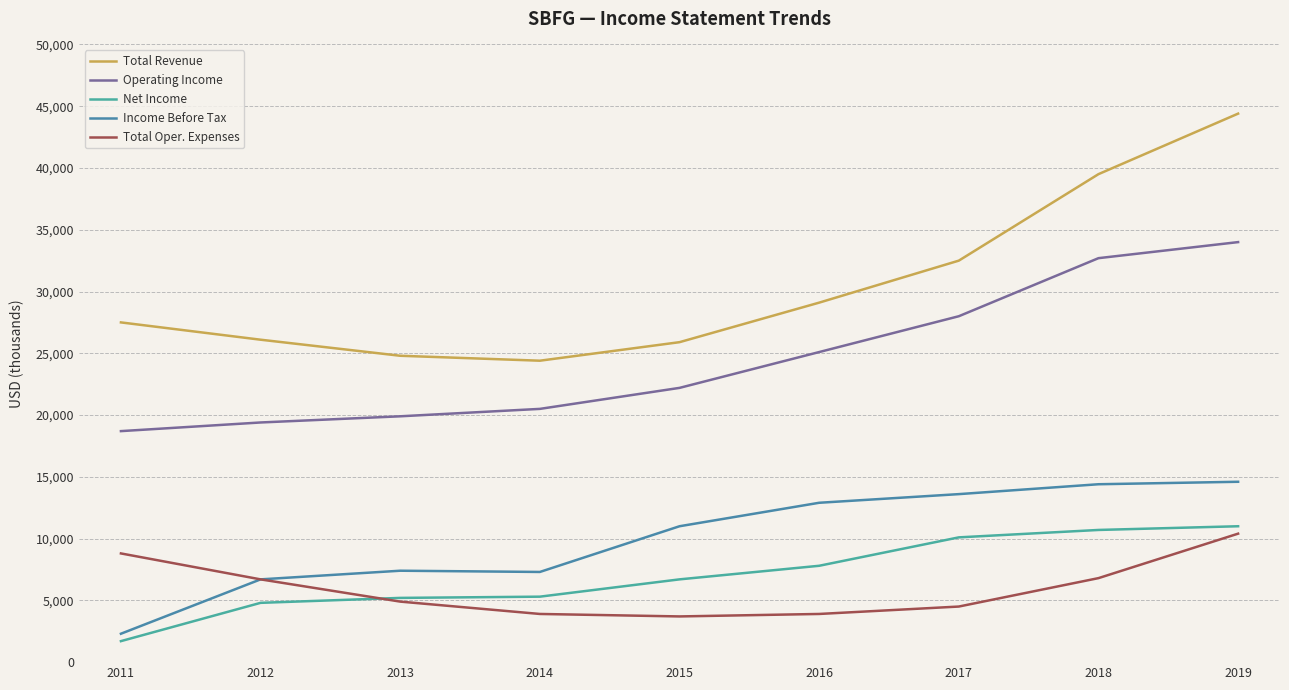

Is it true that Operating Income equals 22200 at 2015?

True